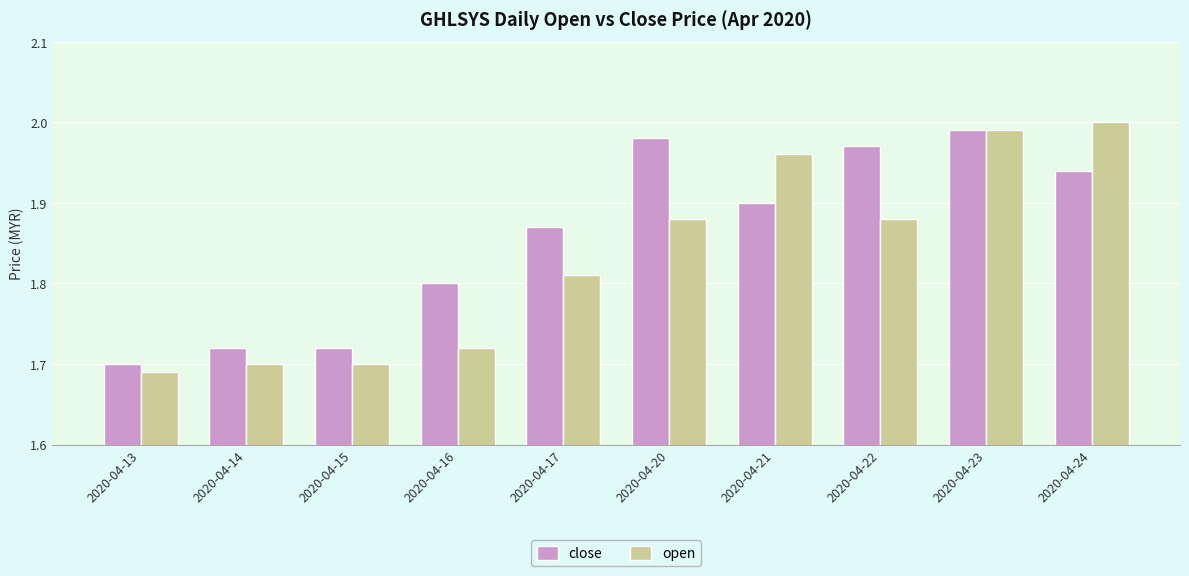

What is the total value across all series at 2020-04-13?

3.4